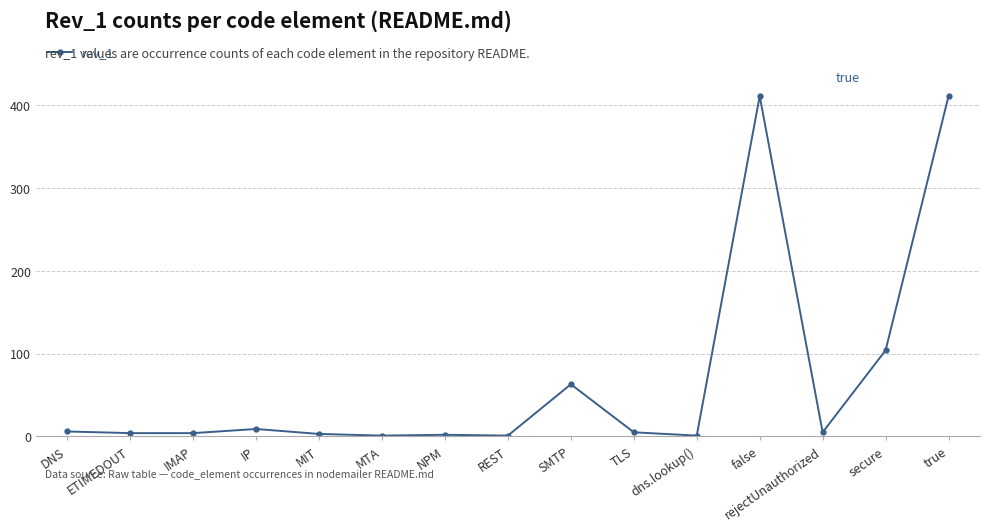

The value at true is 177. True or false?

False